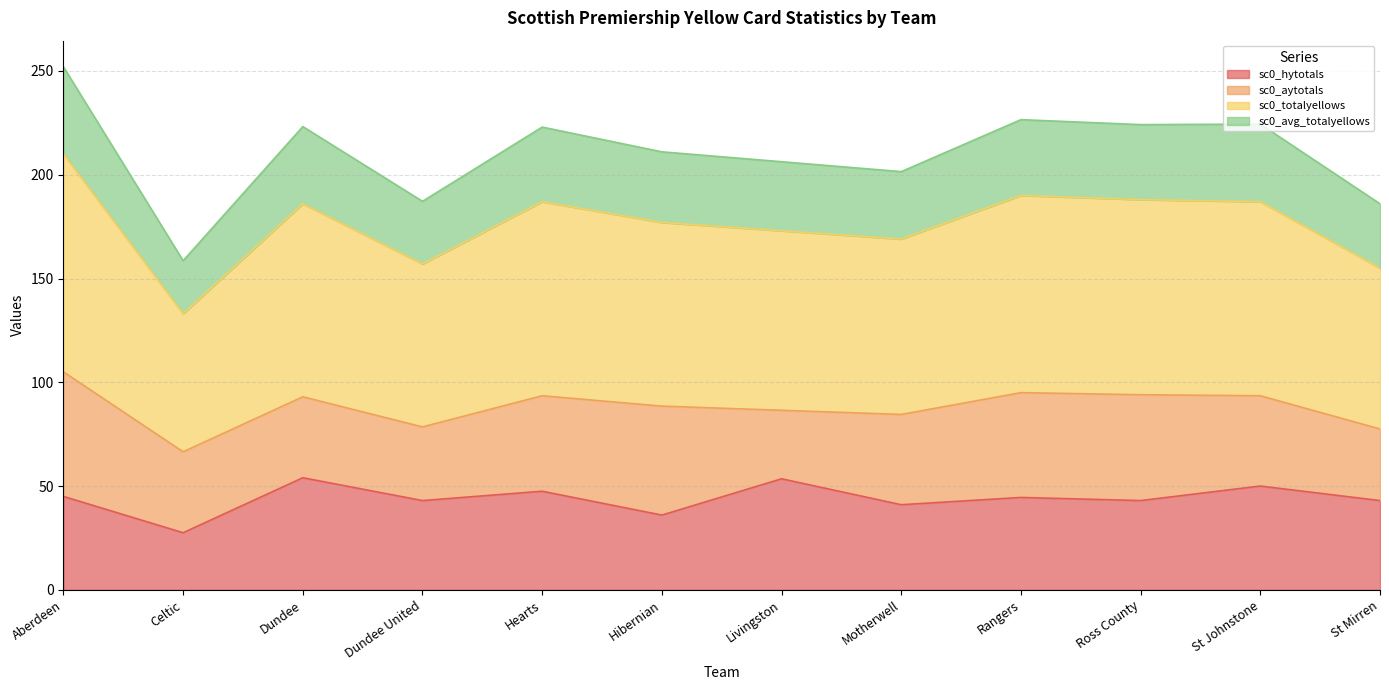

Does the chart have visible grid lines?

Yes